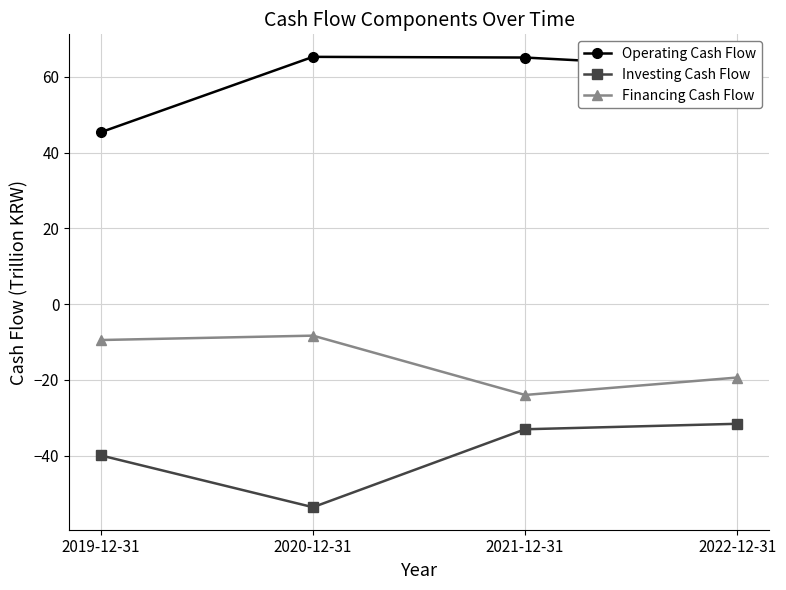

How many lines are shown in the chart?

3